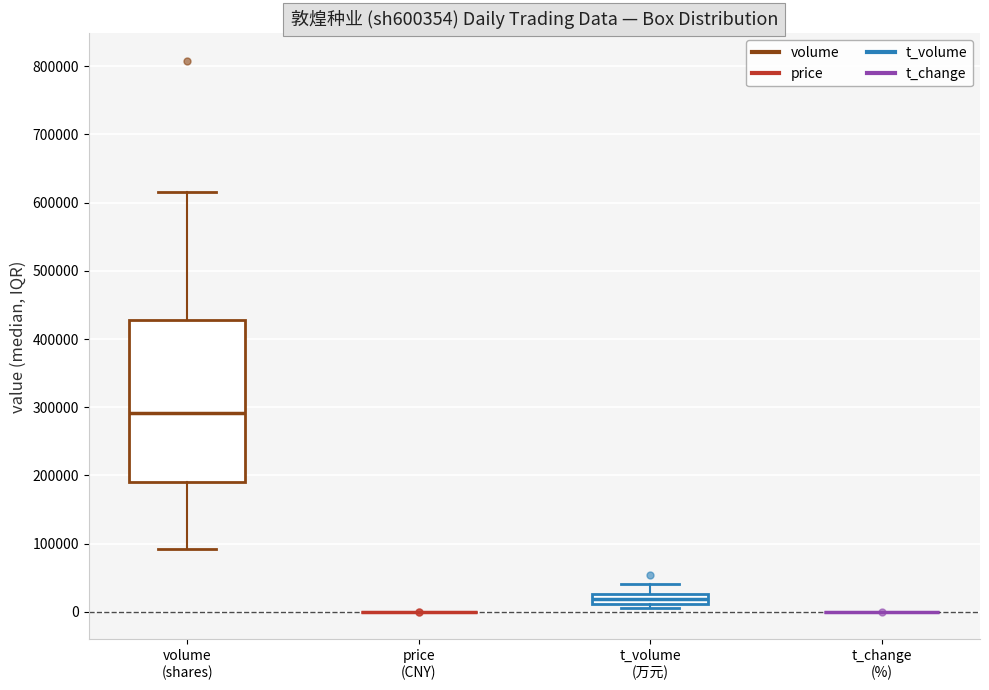

Comparing the boxes themselves (not the whiskers), which one is the tallest?

volume (shares)